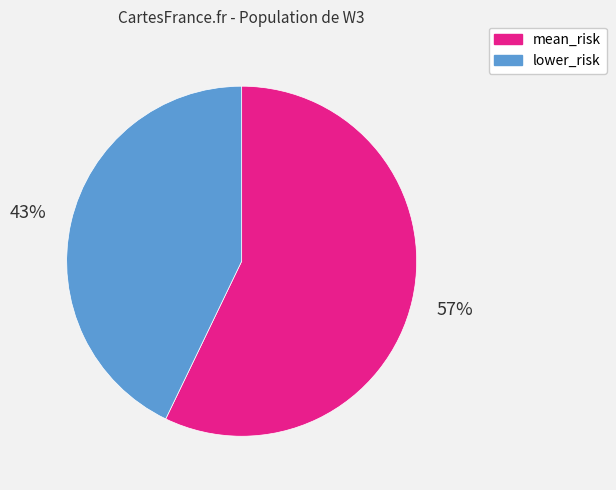

Which has a higher value, mean_risk or lower_risk?

mean_risk